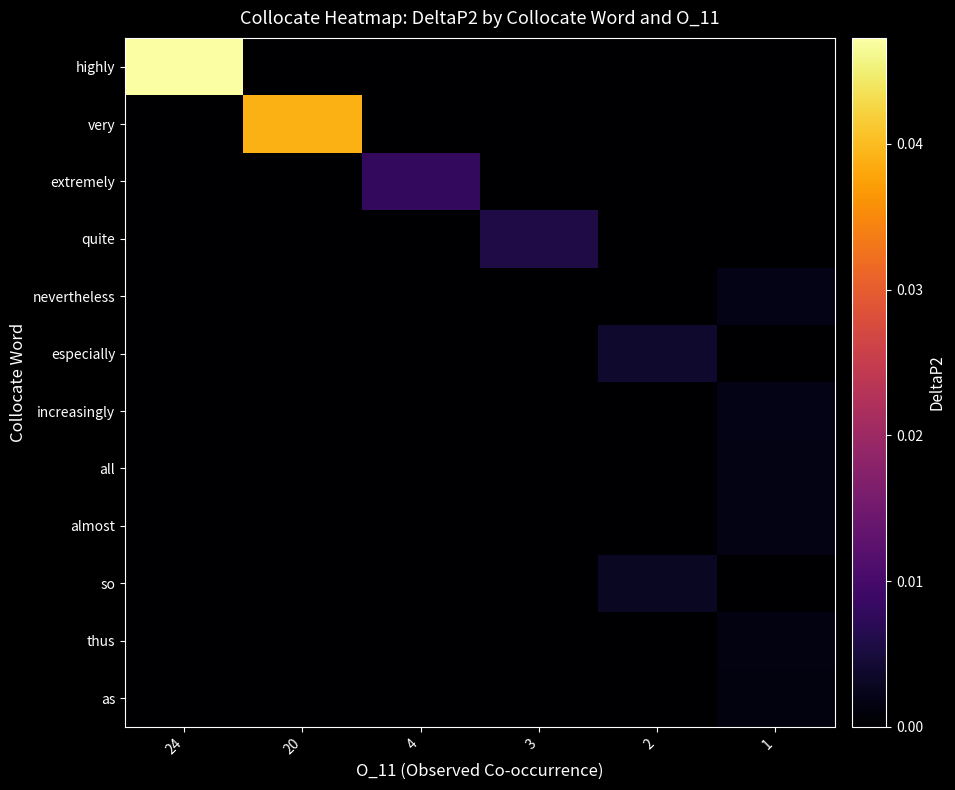

At which category is the sum across all series the highest?

24